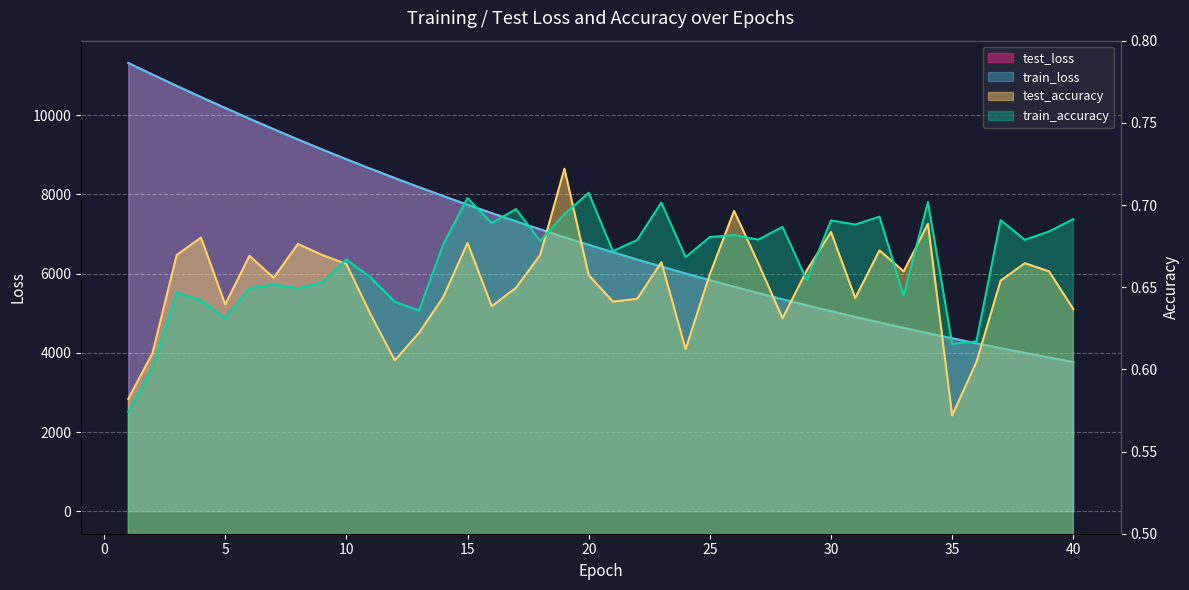

Which series changed the most between 30 and 38?

test_loss